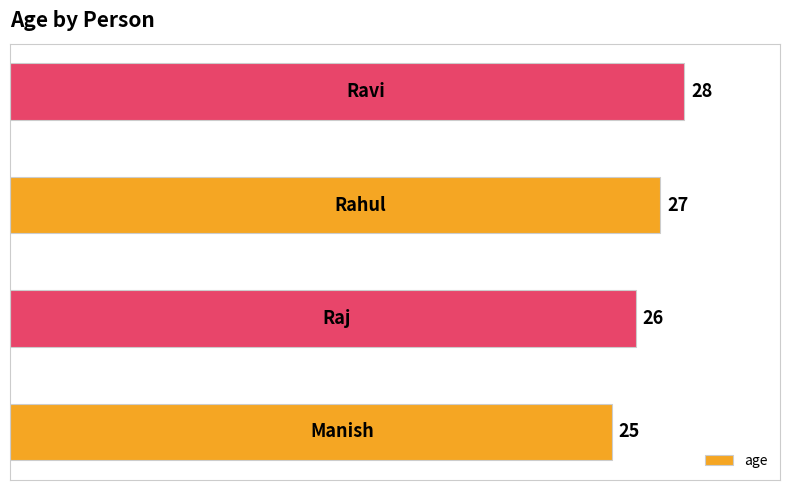

How many values are between 26 and 28?

3